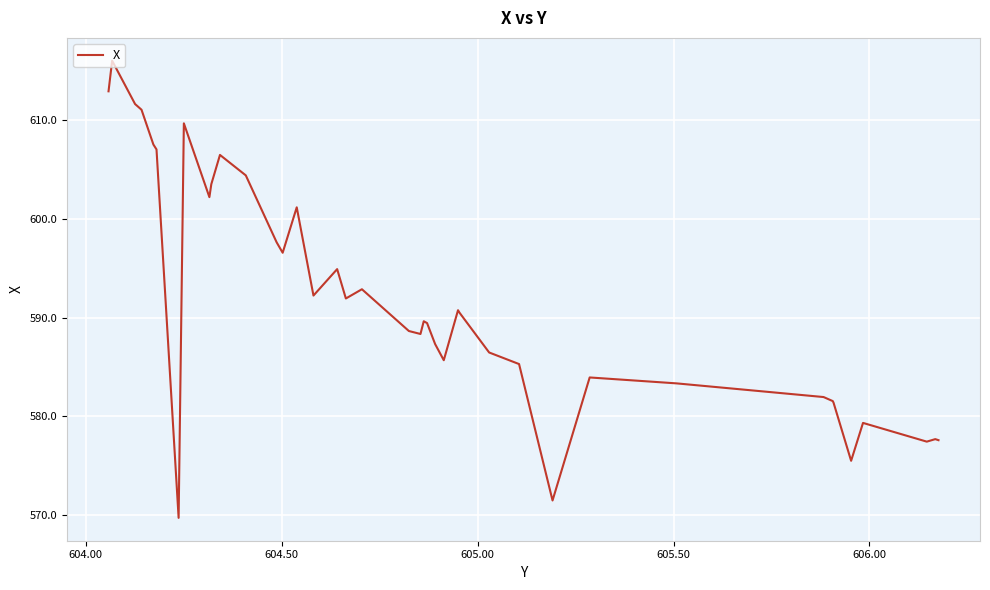

How many interior local peaks (higher than both neighbors) does the data have?

11